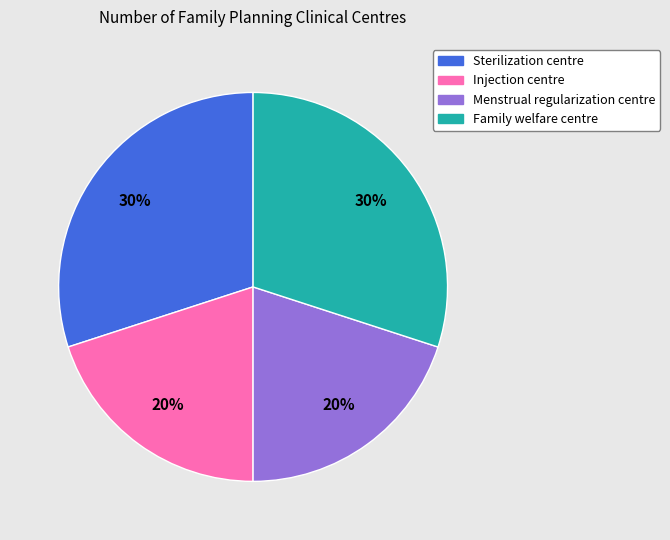

To the nearest percent, what is the difference between the largest and smallest slice percentages?

10%